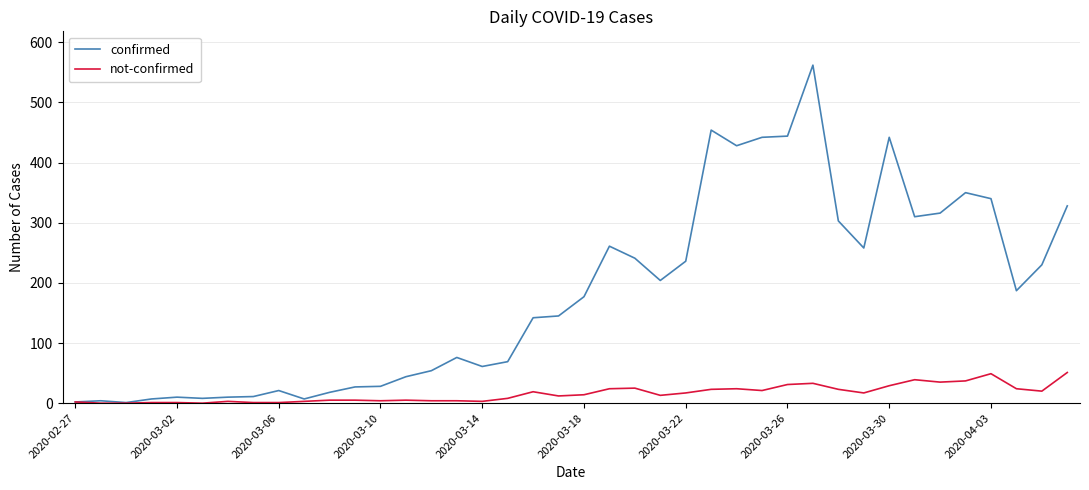

What is the highest value of the confirmed series?

562